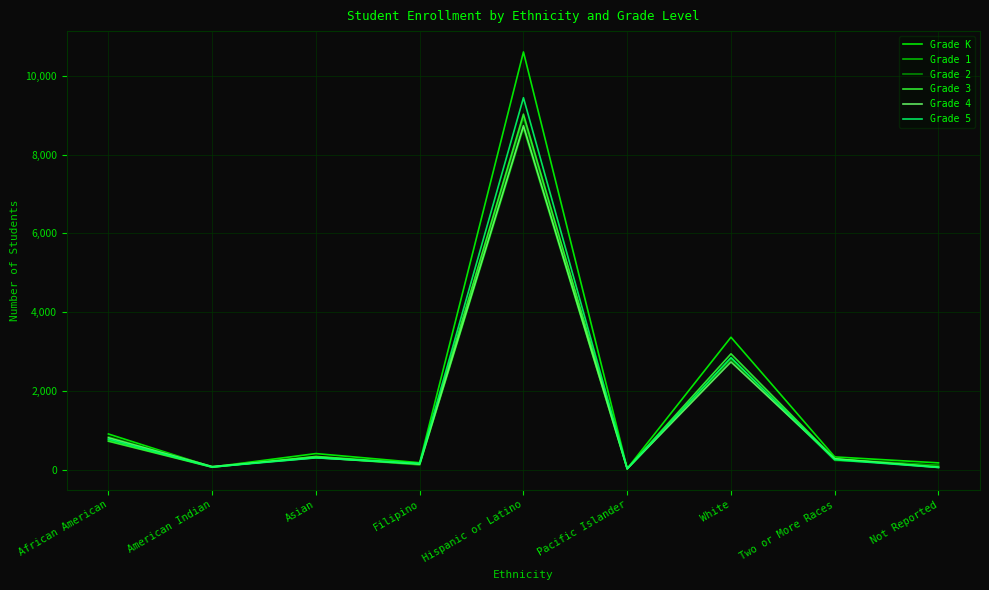

What is the total value across all series at African American?

4807